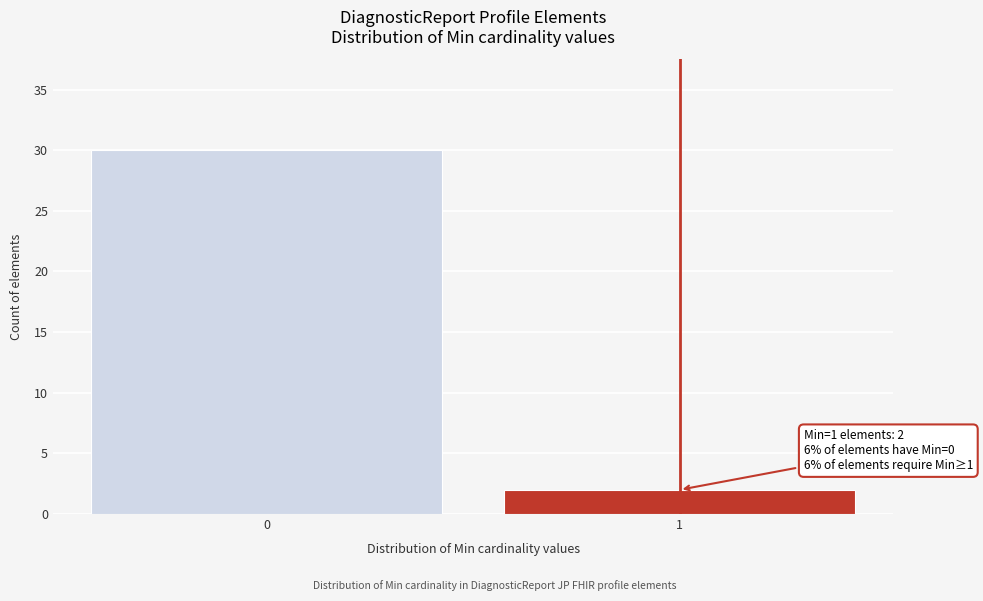

Reading left to right, what are all the values shown in this chart?

30	2